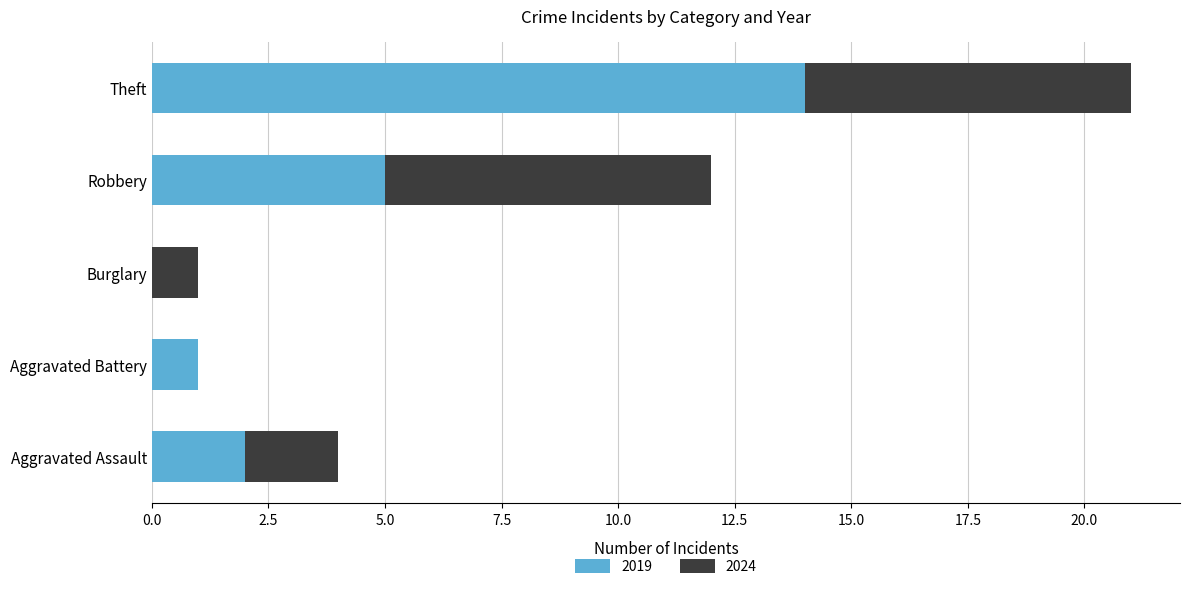

Is it true that 2019 equals 0 at Burglary?

True